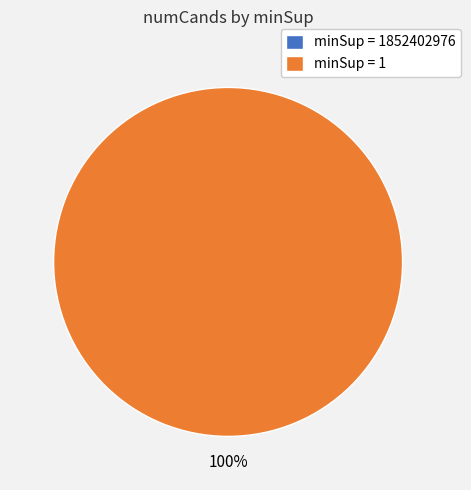

What is the majority slice?

1